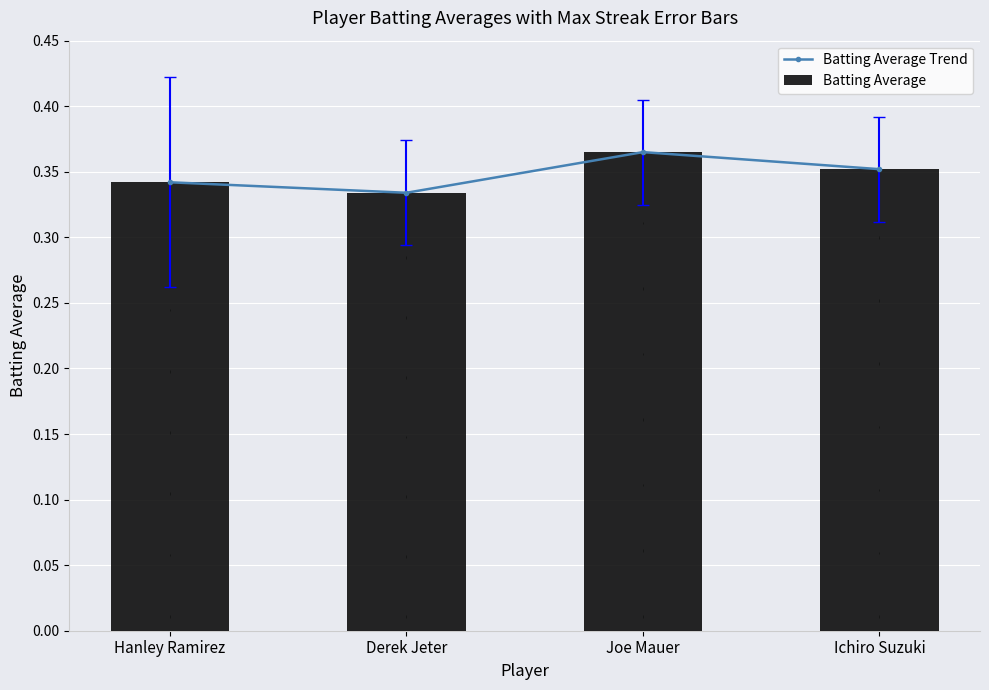

Count the Batting Average values in the range 0 to 1.

4